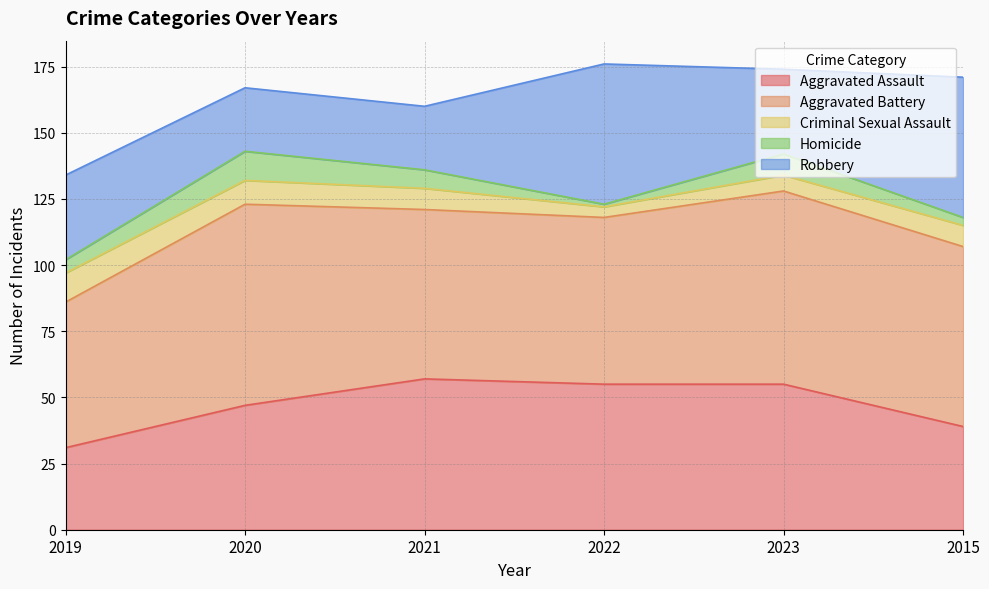

Between 2019 and 2023, which series saw the biggest shift?

Aggravated Assault